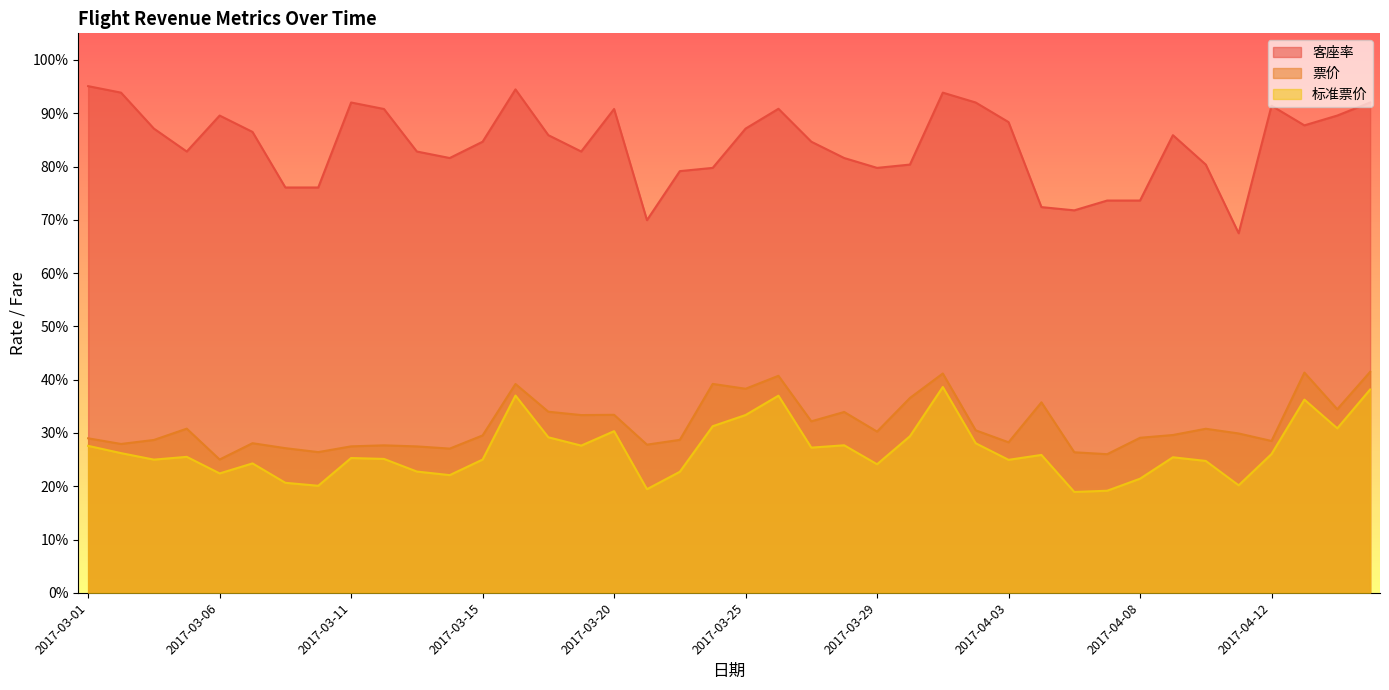

In 票价, how many points are lower than both neighbors (excluding endpoints)?

13